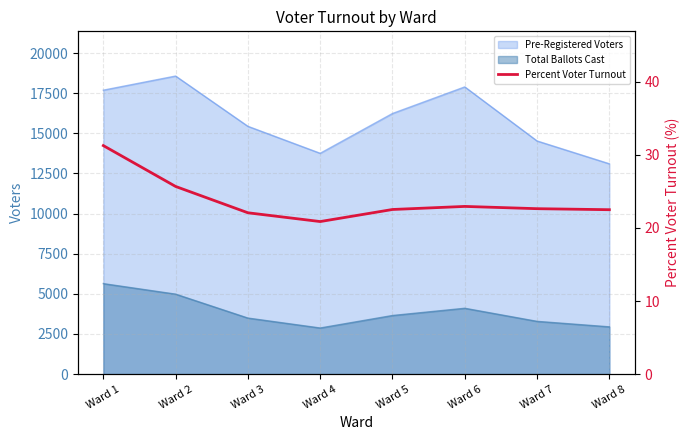

What is the difference between the second highest and minimum values?

4.8